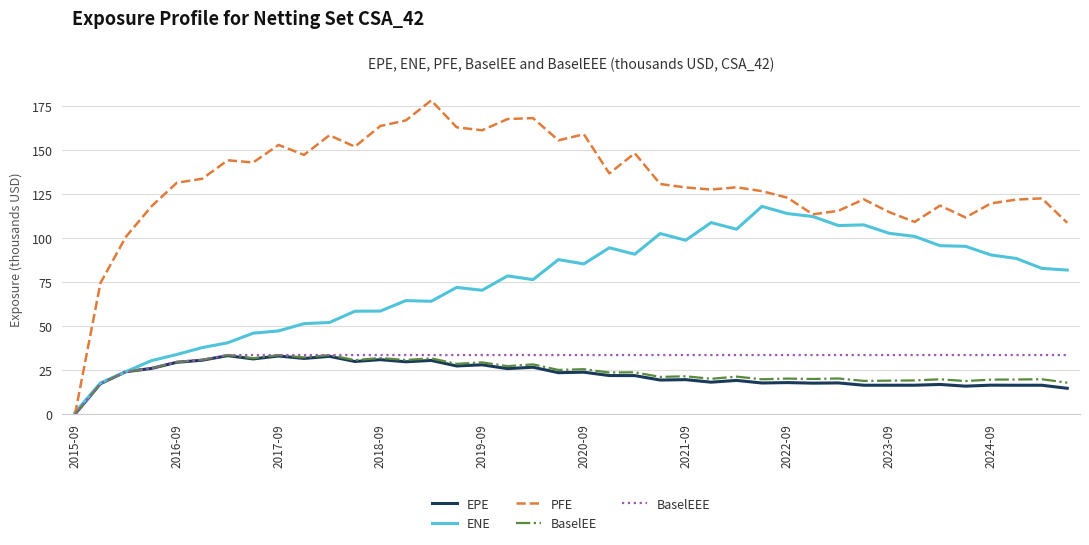

How many lines are shown in the chart?

5